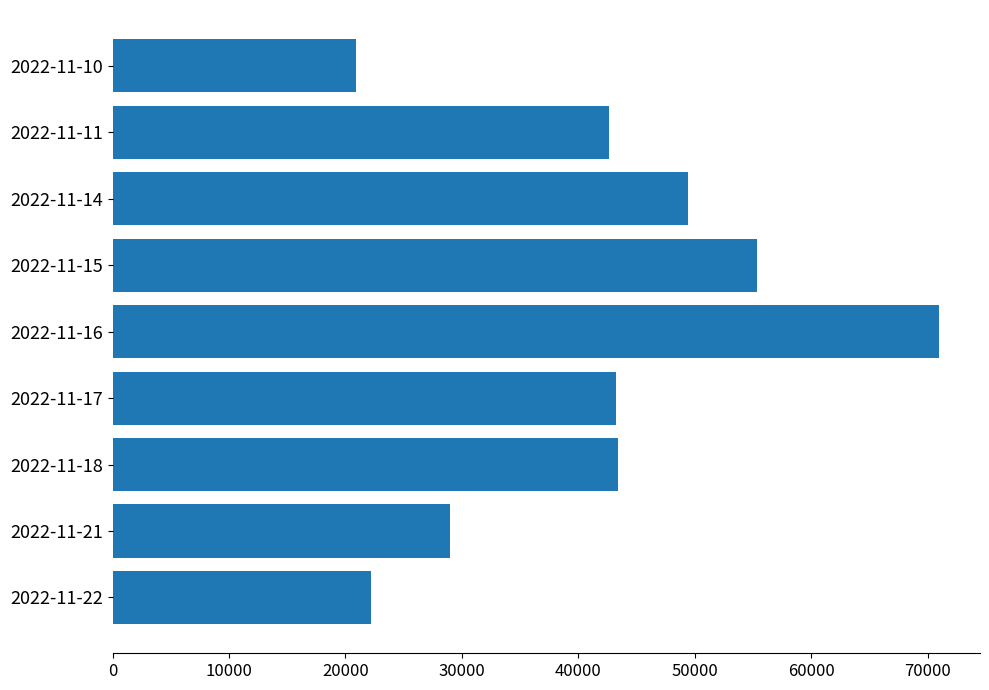

How many data points does each series have?

9